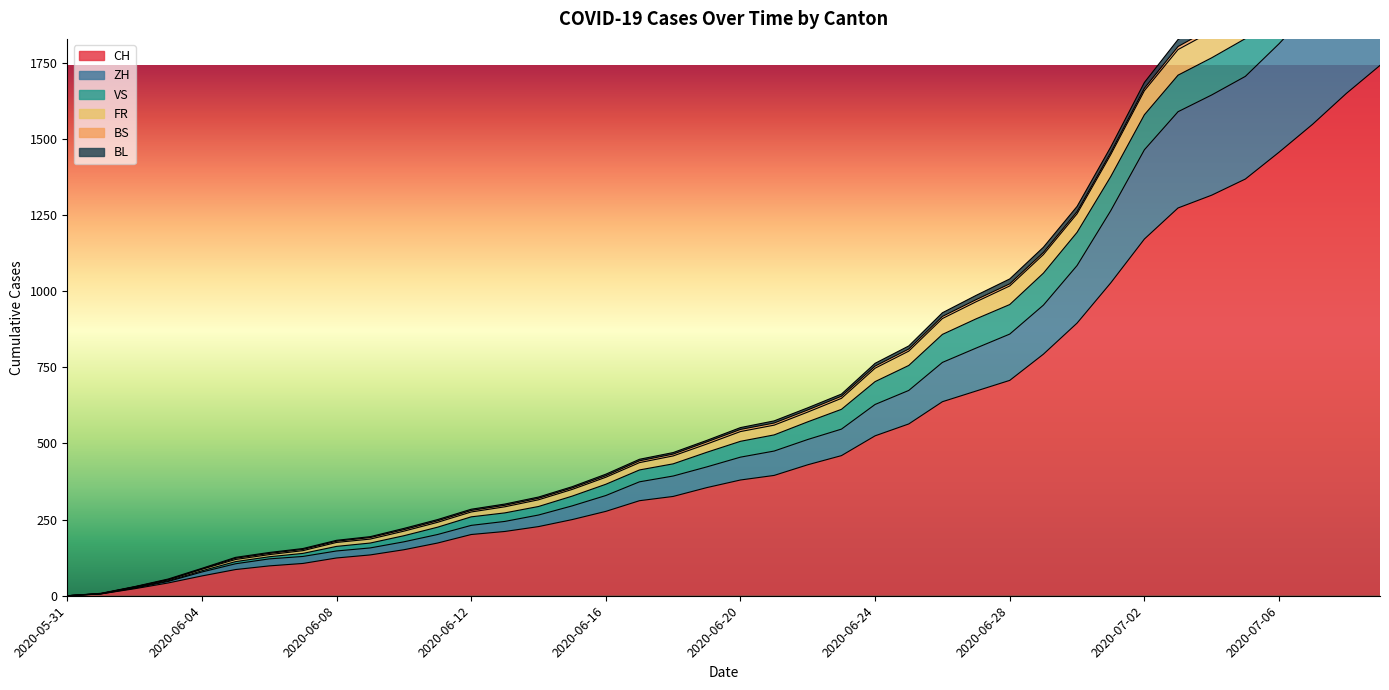

Between 2020-07-04 and 2020-07-07, which is larger?

2020-07-07